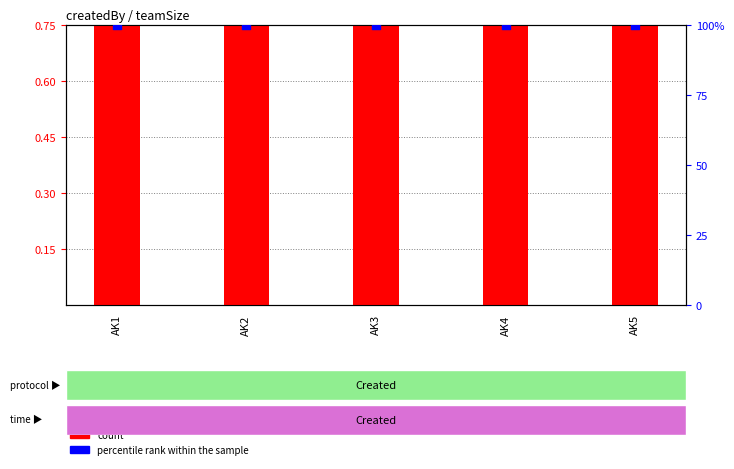

What are all the series names shown in the legend?

count, percentile rank within the sample